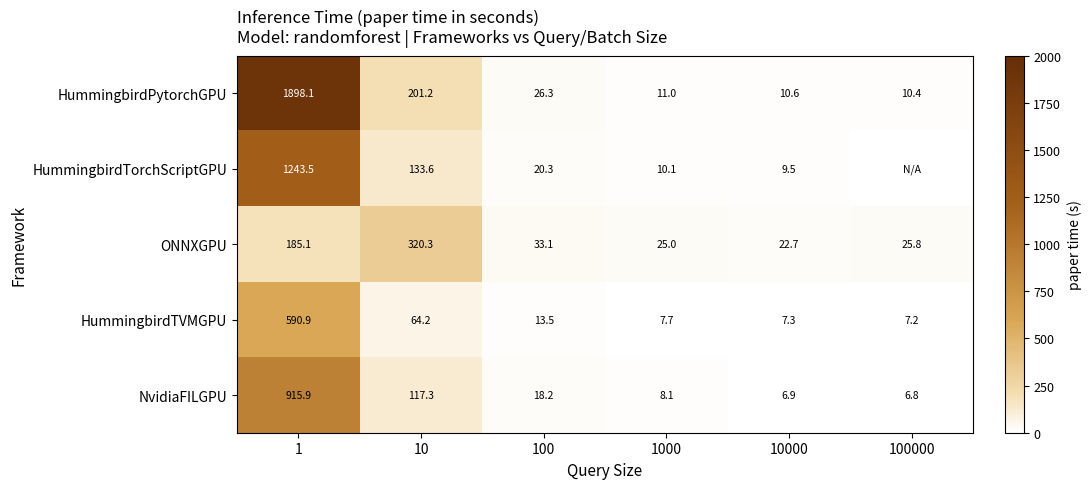

Rank the series at 1000 from highest to lowest value.

ONNXGPU, HummingbirdPytorchGPU, HummingbirdTorchScriptGPU, NvidiaFILGPU, HummingbirdTVMGPU